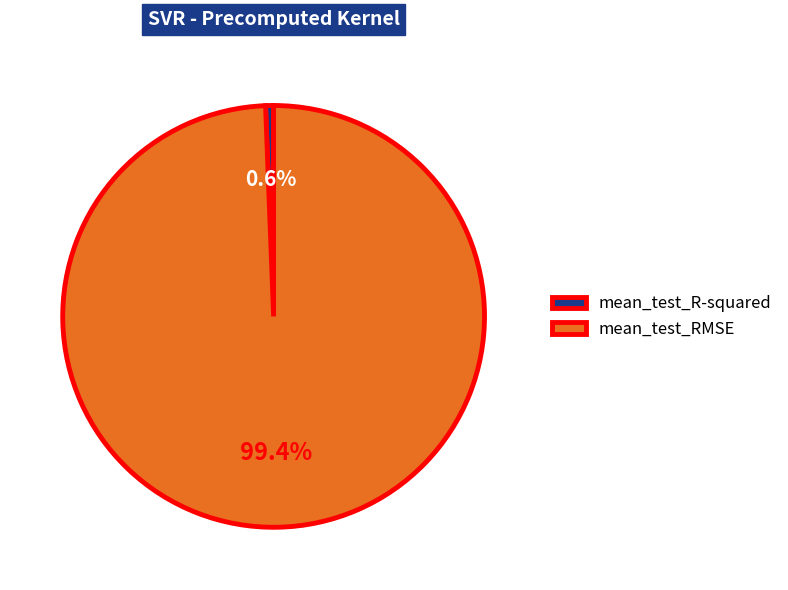

Which category has the biggest portion of the pie?

mean_test_RMSE